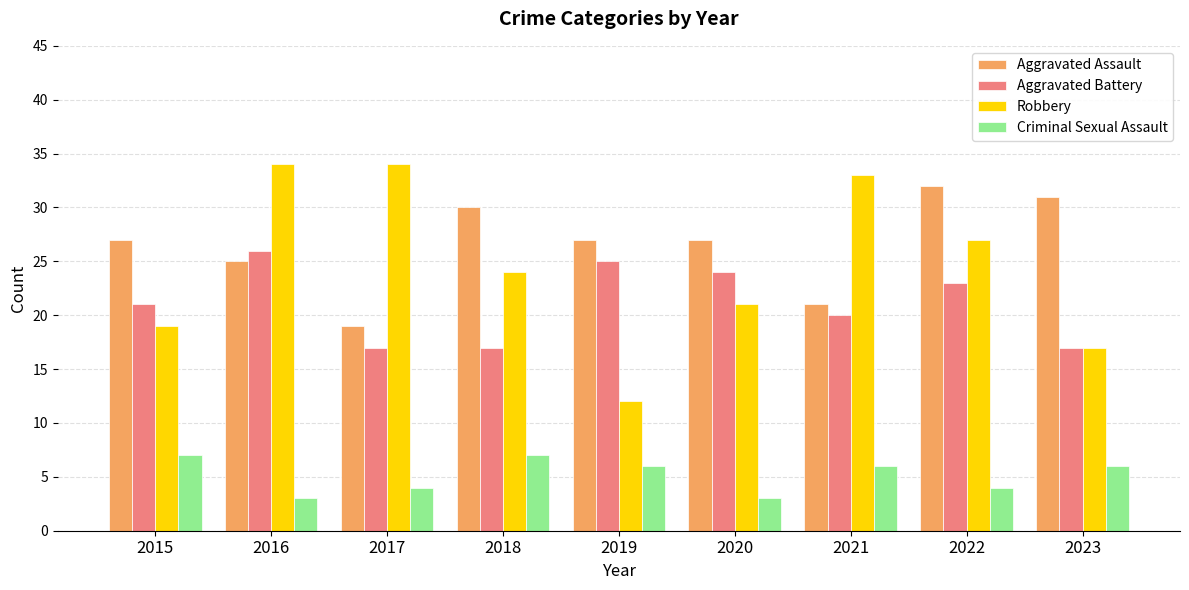

At which category is the sum across all series the highest?

2016